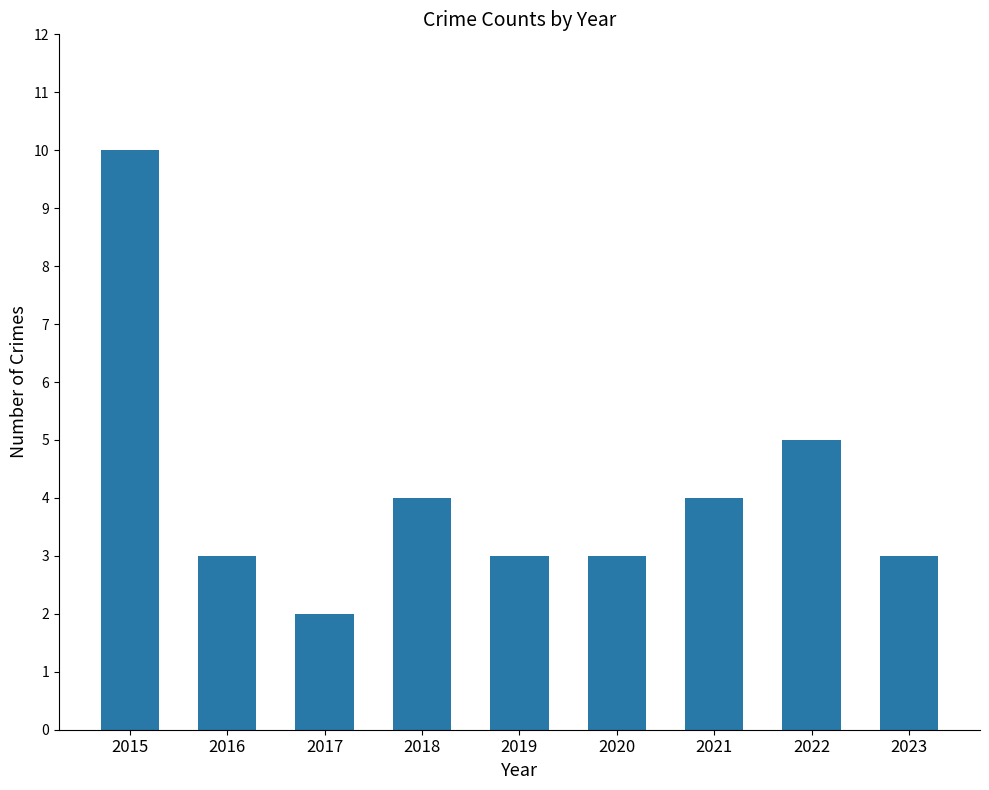

Reading right to left, transcribe all the data shown in this chart.

2023=3	2022=5	2021=4	2020=3	2019=3	2018=4	2017=2	2016=3	2015=10